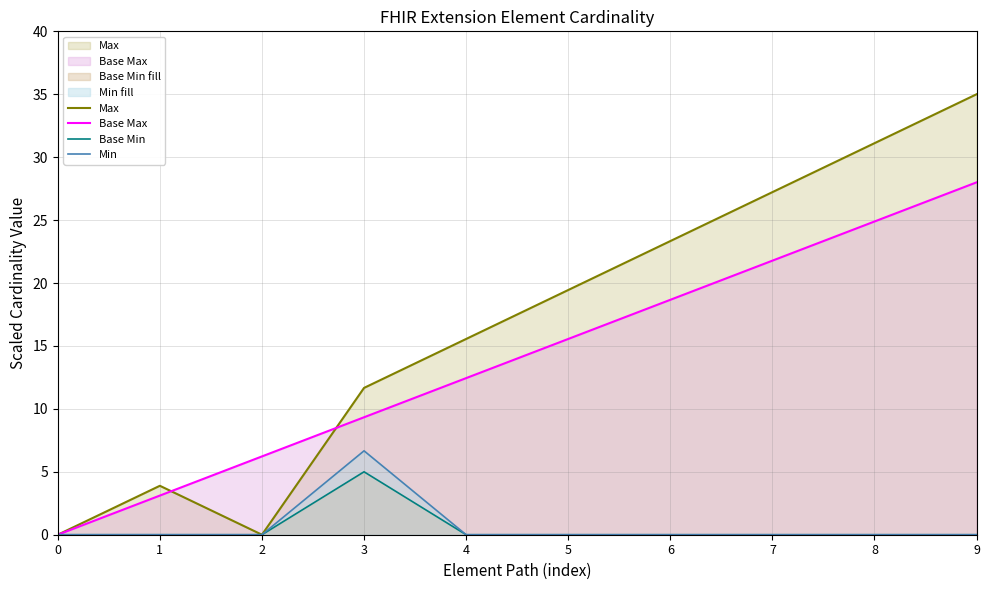

Rank the series at 4 from highest to lowest value.

Max, Base Max, Base Min, Min